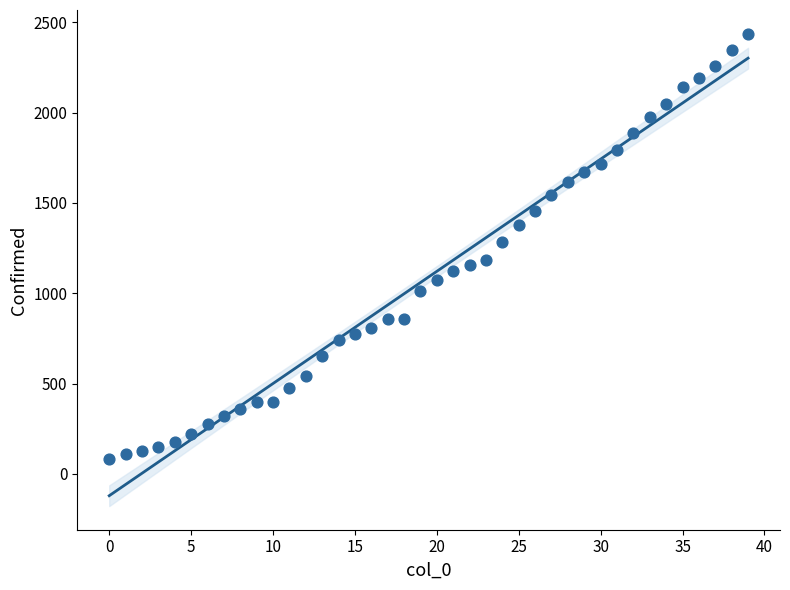

How many data points are displayed?

40